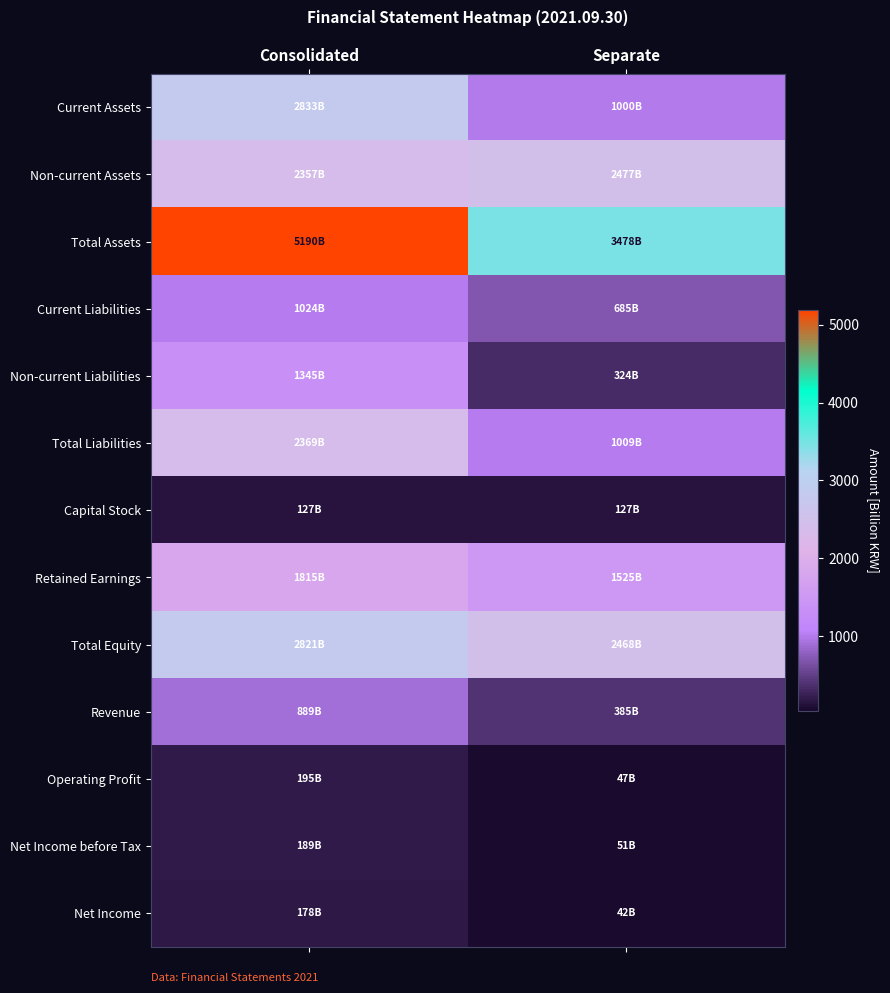

Which series has the largest total across all categories?

Total Assets